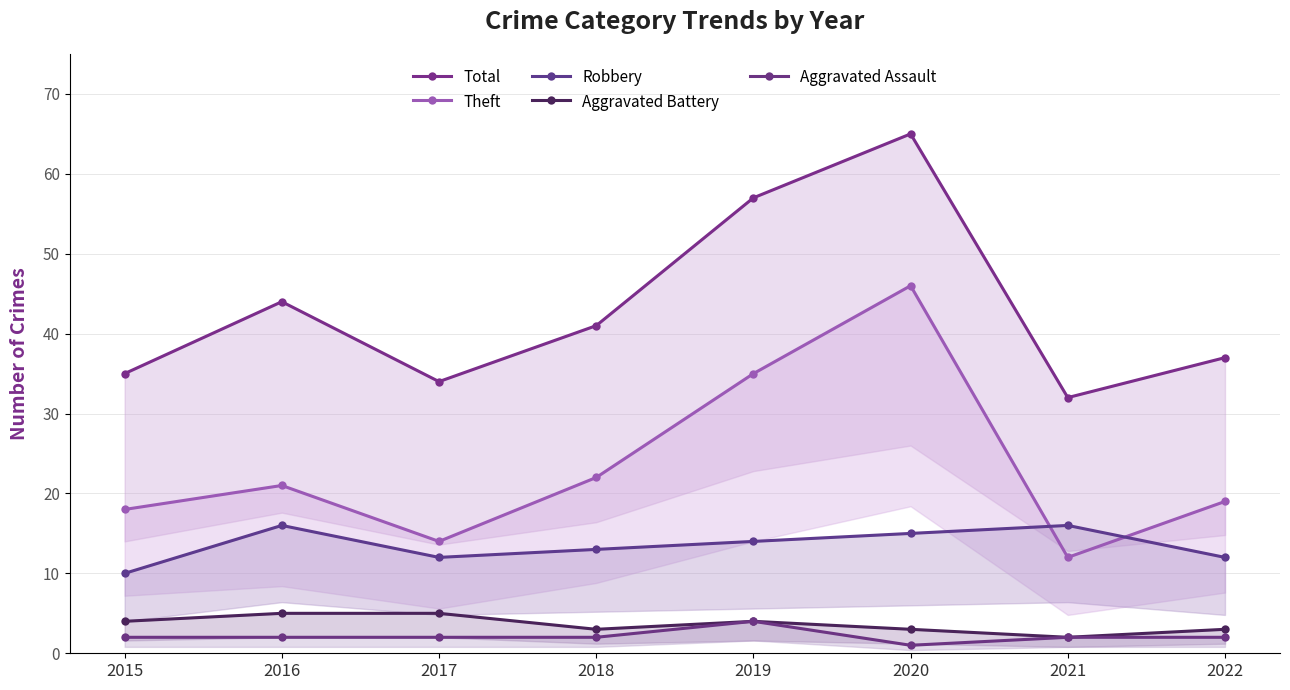

What are all the series names shown in the legend?

Total, Theft, Robbery, Aggravated Battery, Aggravated Assault